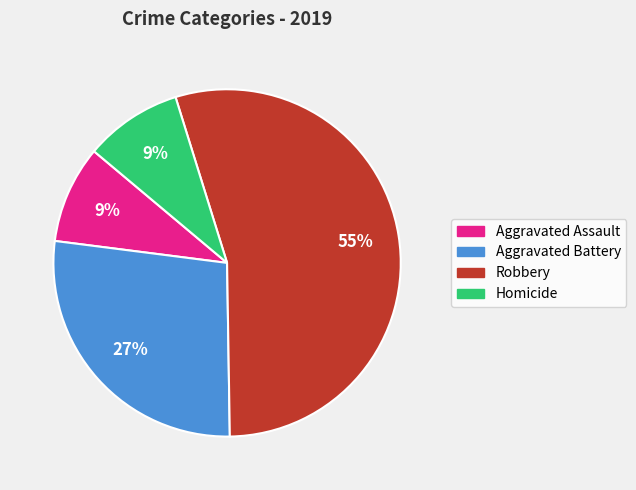

Approximately how many times larger is the value at Aggravated Assault compared to Aggravated Battery?

0.3